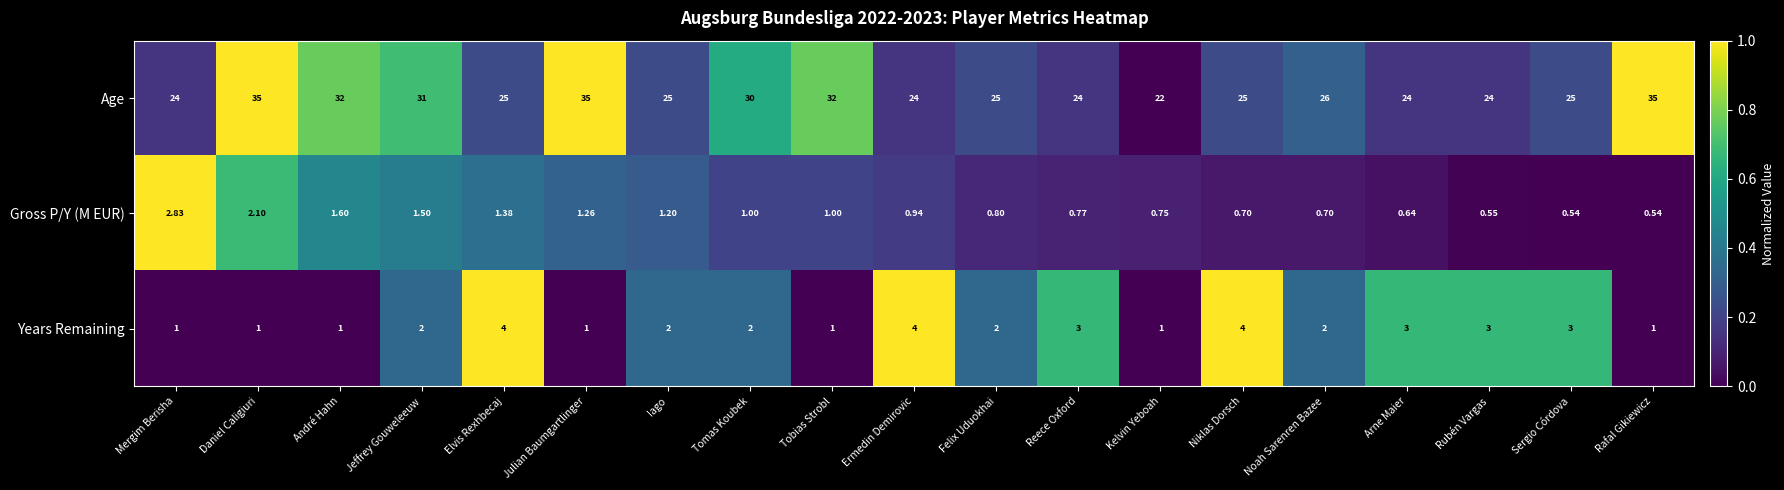

At Noah Sarenren Bazee, list the series in order from smallest to largest.

Gross P/Y (M EUR), Years Remaining, Age